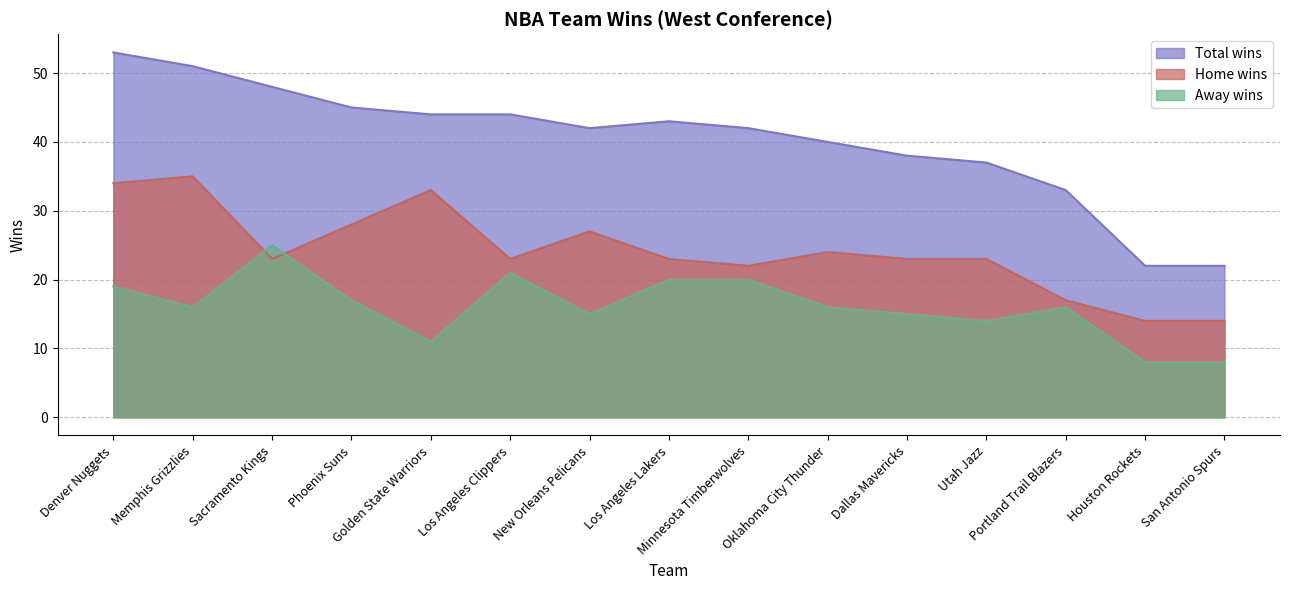

What is the value of the Total wins point at the 14th from the left?

22